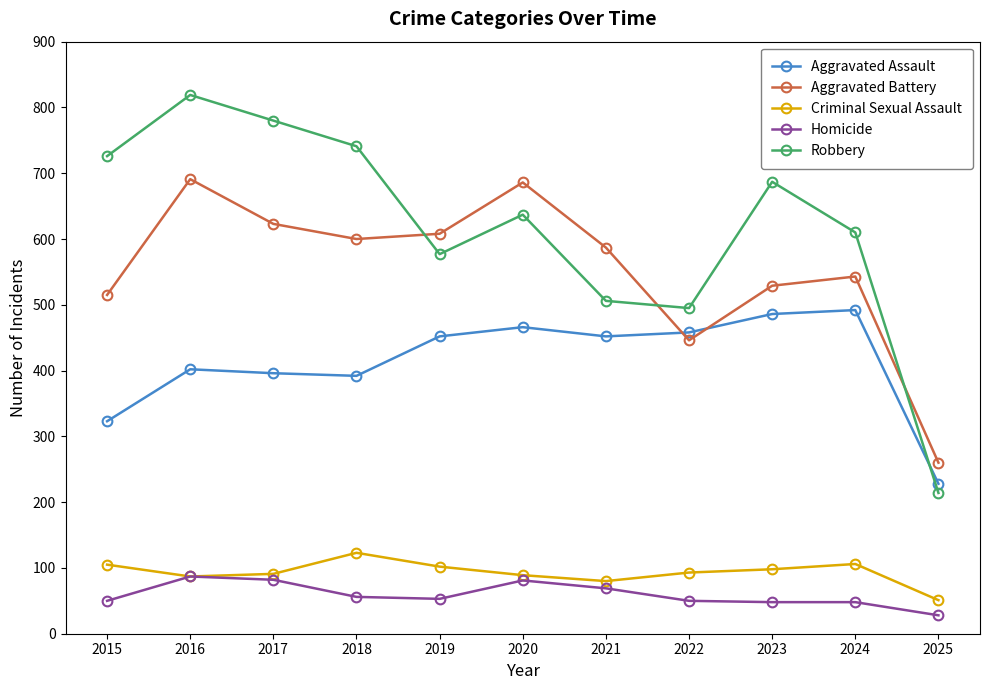

Which series has the largest range (max minus min)?

Robbery